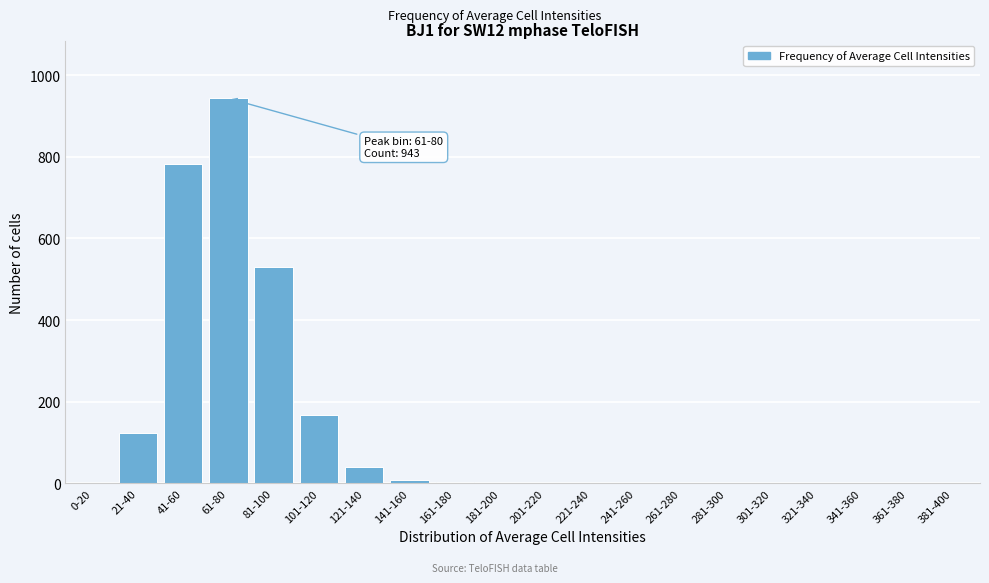

What is the greatest value displayed?

943